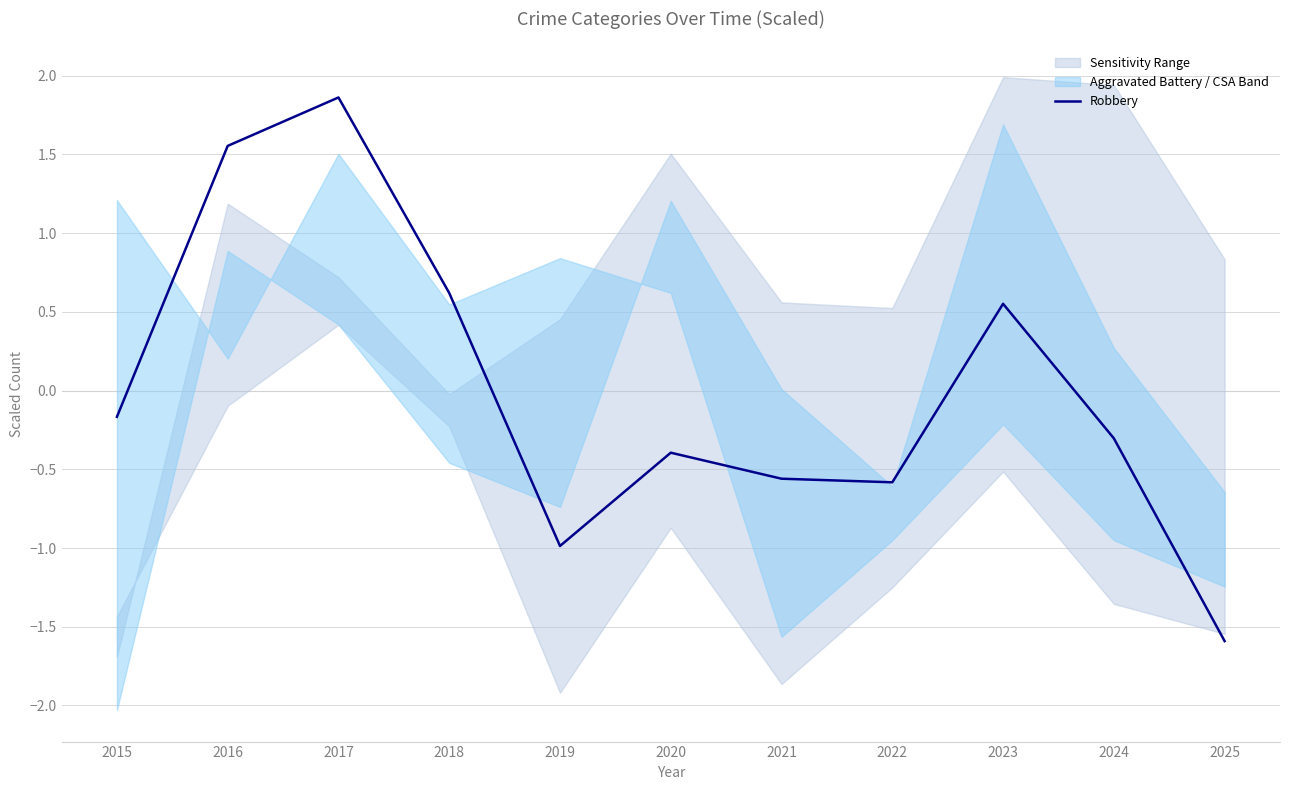

List the labels in order of value, largest first.

2017, 2016, 2018, 2023, 2015, 2024, 2020, 2021, 2022, 2019, 2025